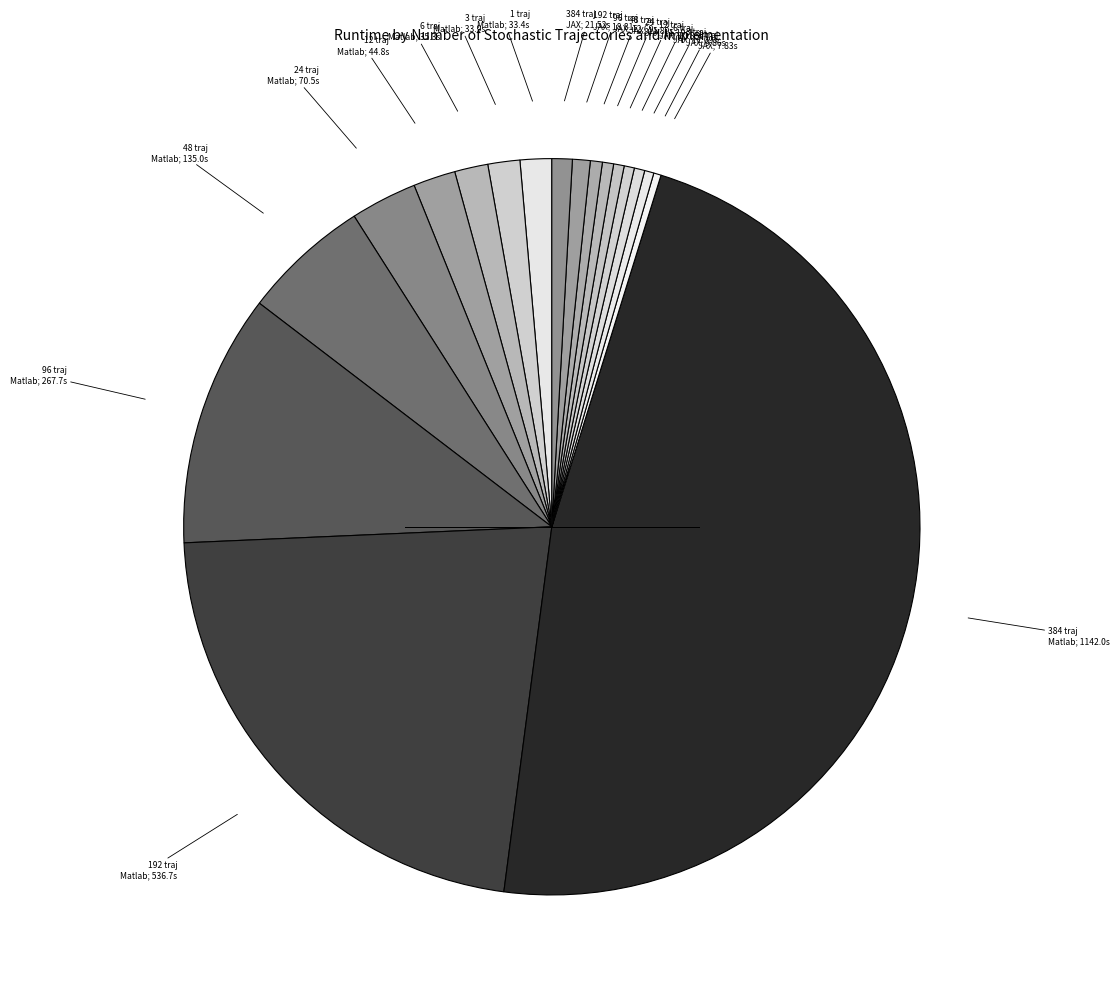

Count the number of slices in the pie.

18